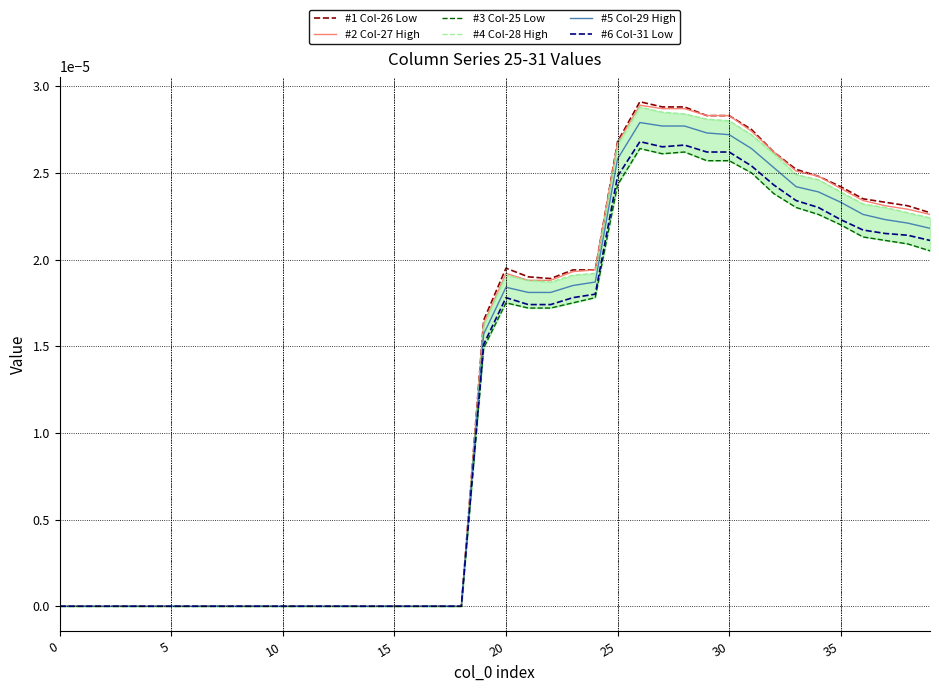

What is the label of the 3rd point from the right?

37